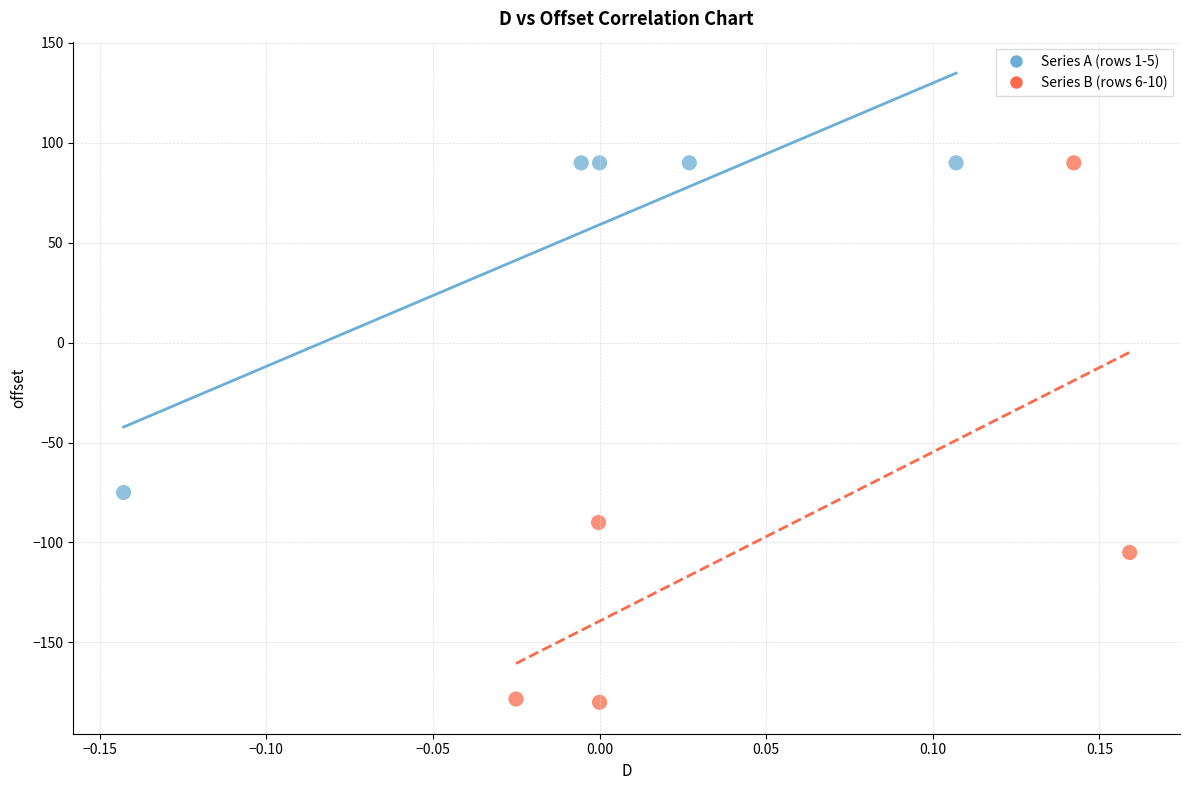

Which series has the widest spread of Y values?

Series B (rows 6-10)